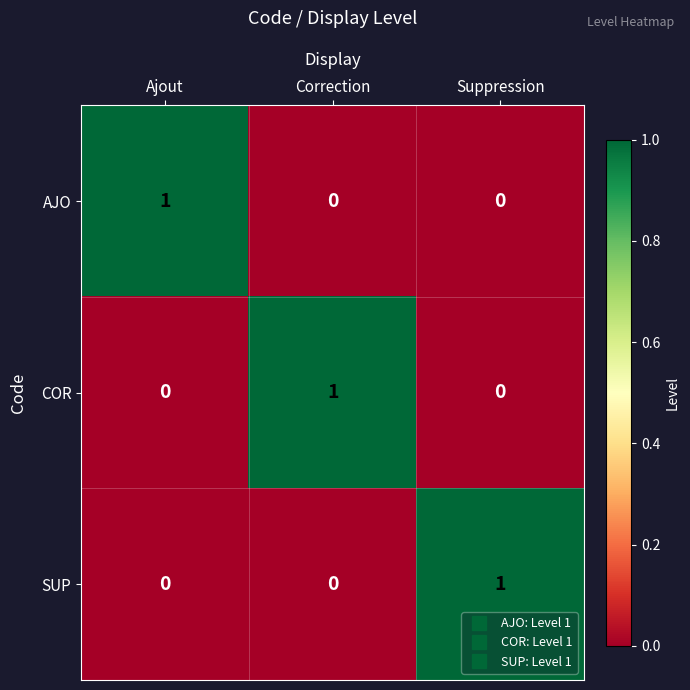

How many distinct data groups are displayed?

3